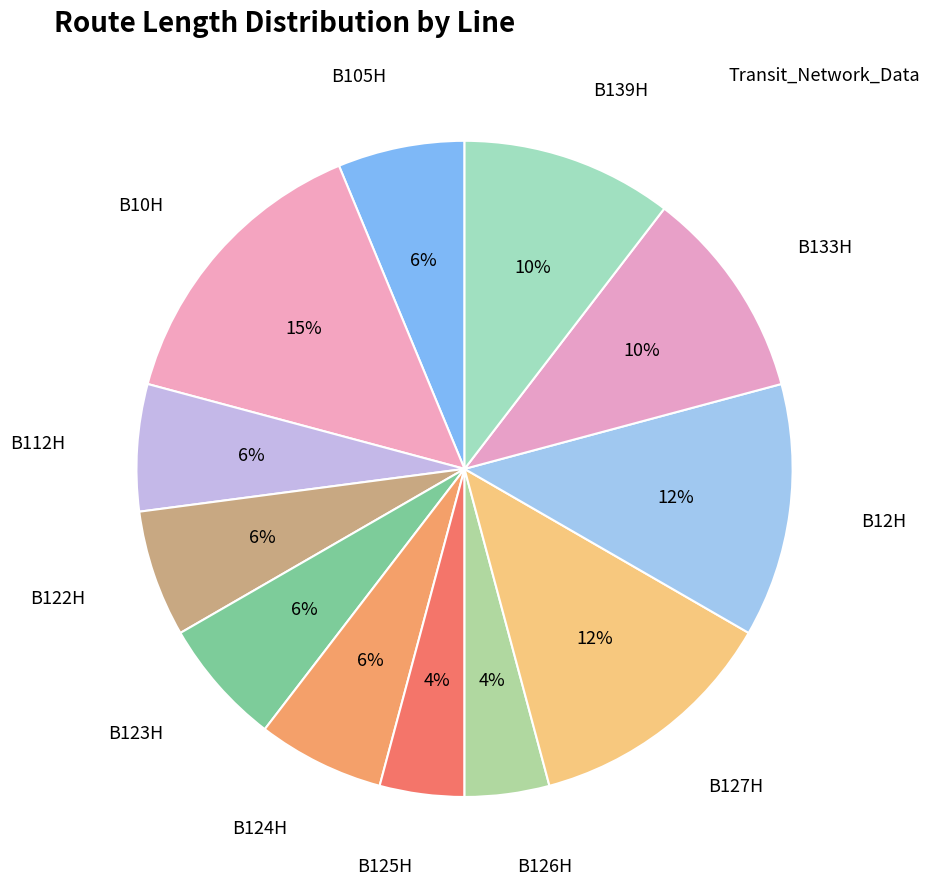

Is it true that B125H is 19% of the pie?

False